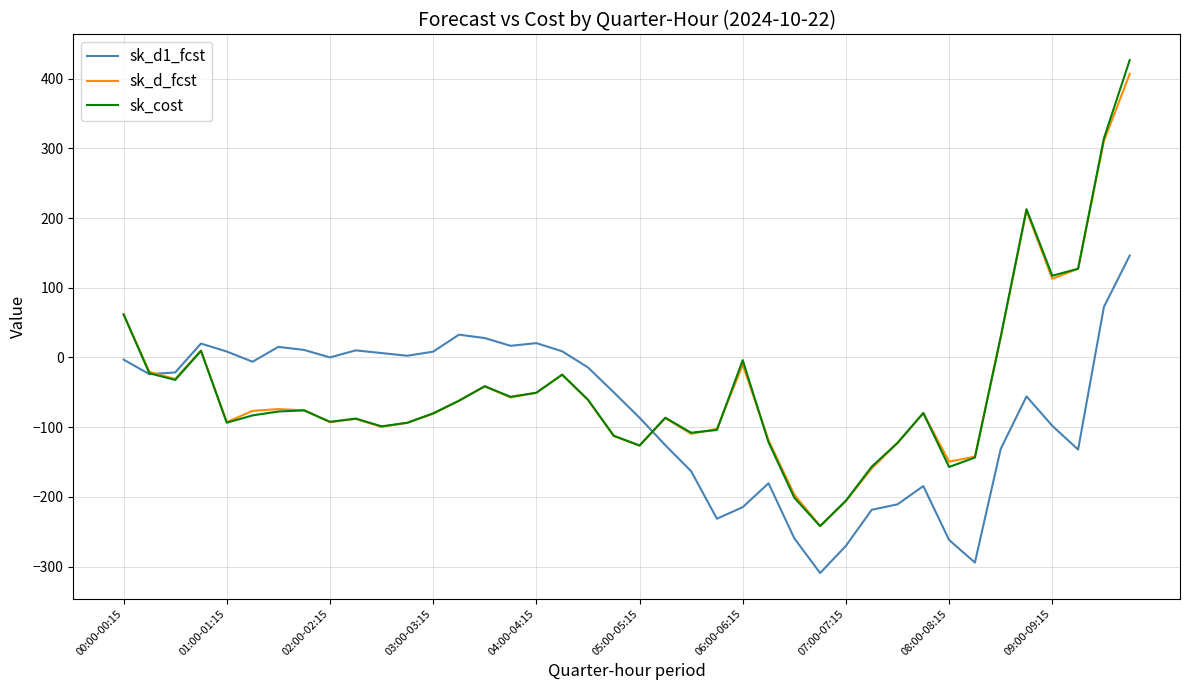

What is the highest value of the sk_cost series?

426.6